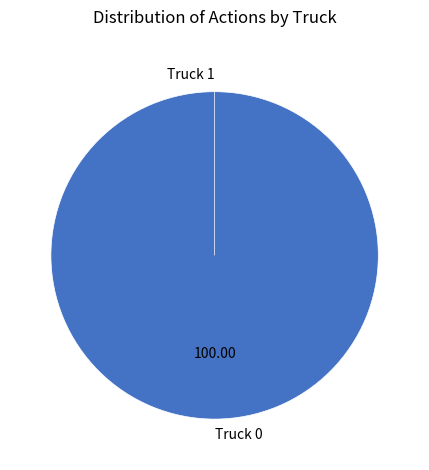

What is the smallest slice in the pie chart?

Truck 1